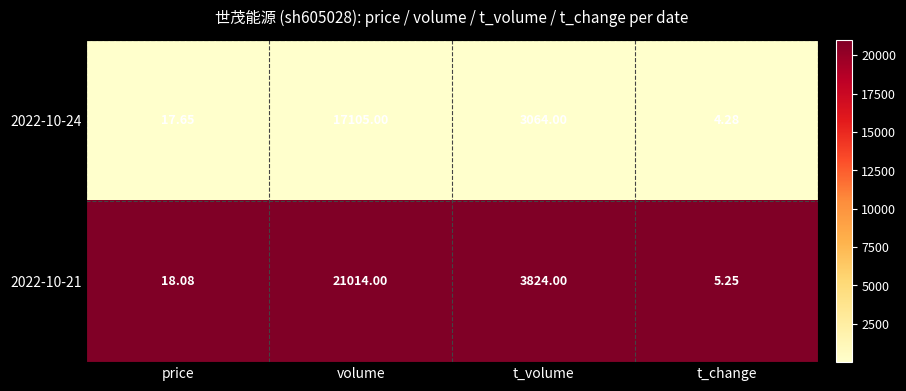

Which series has the largest total across all categories?

2022-10-21